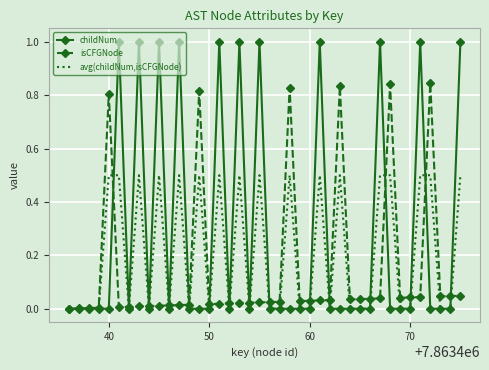

True or false: isCFGNode and childNum cross at least once.

True